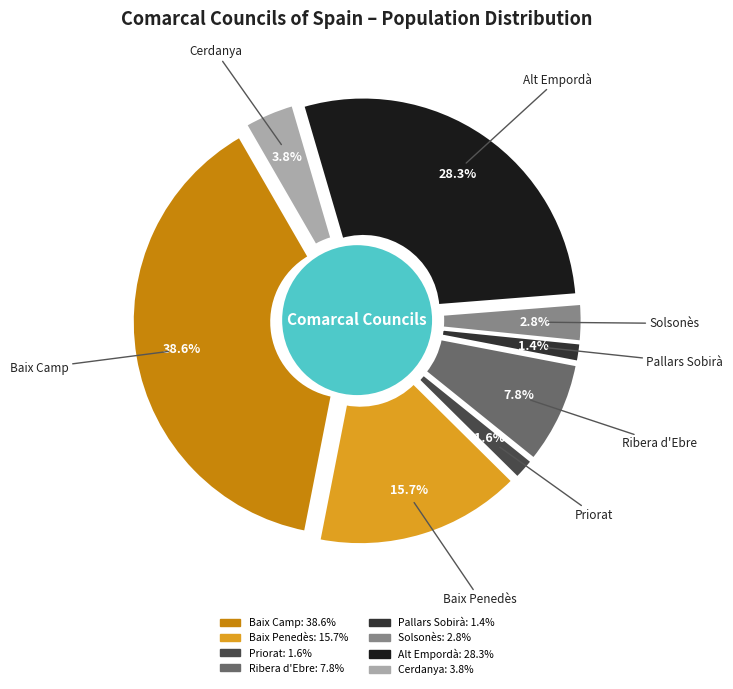

How many slices are in this pie chart?

8